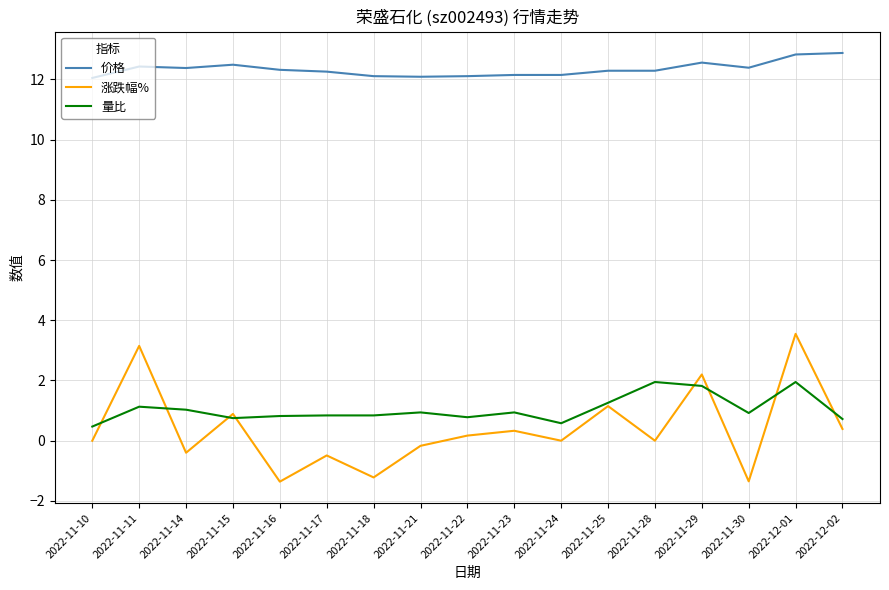

True or false: 价格 and 涨跌幅% cross at least once.

False